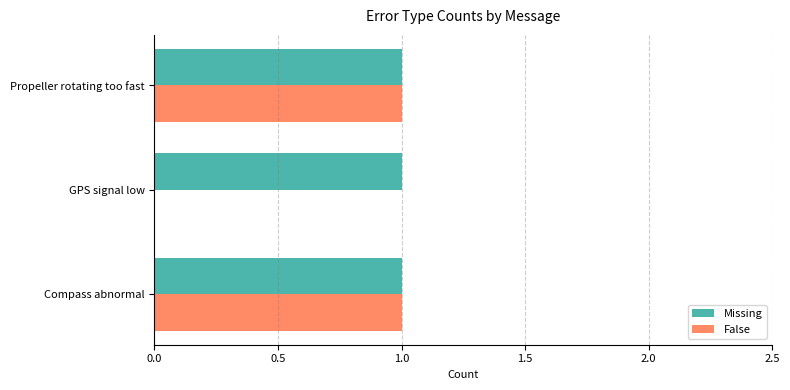

The value of False at GPS signal low is 0. True or false?

True